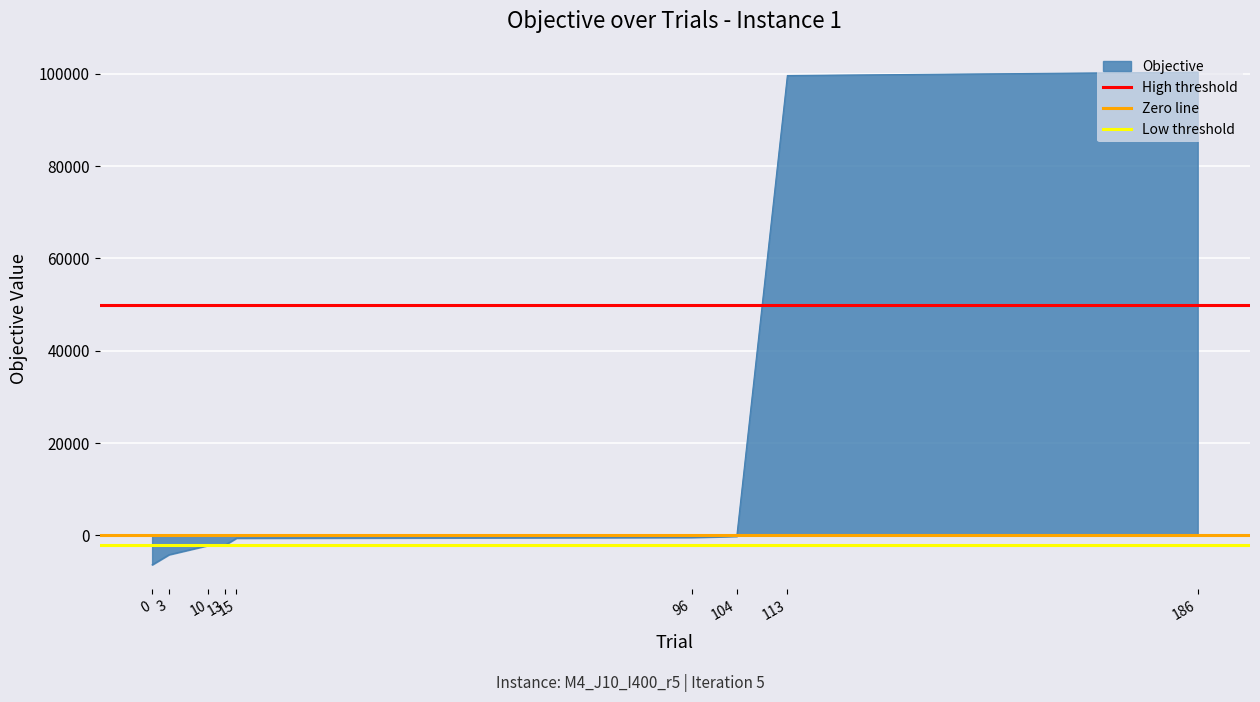

What is the sum of the High threshold values at 3 and 0?

100000